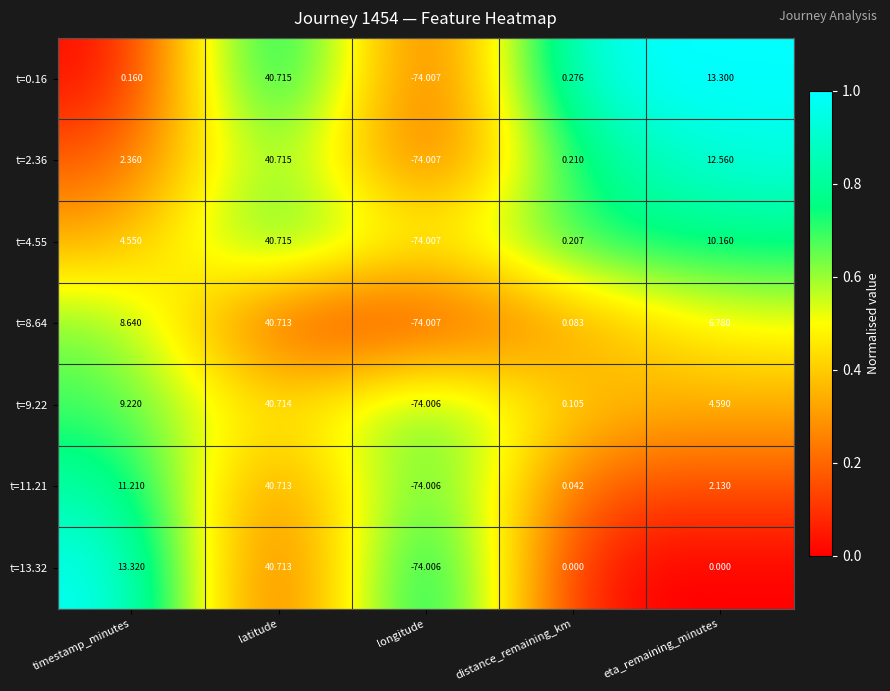

Which label corresponds to the largest value in the chart?

latitude